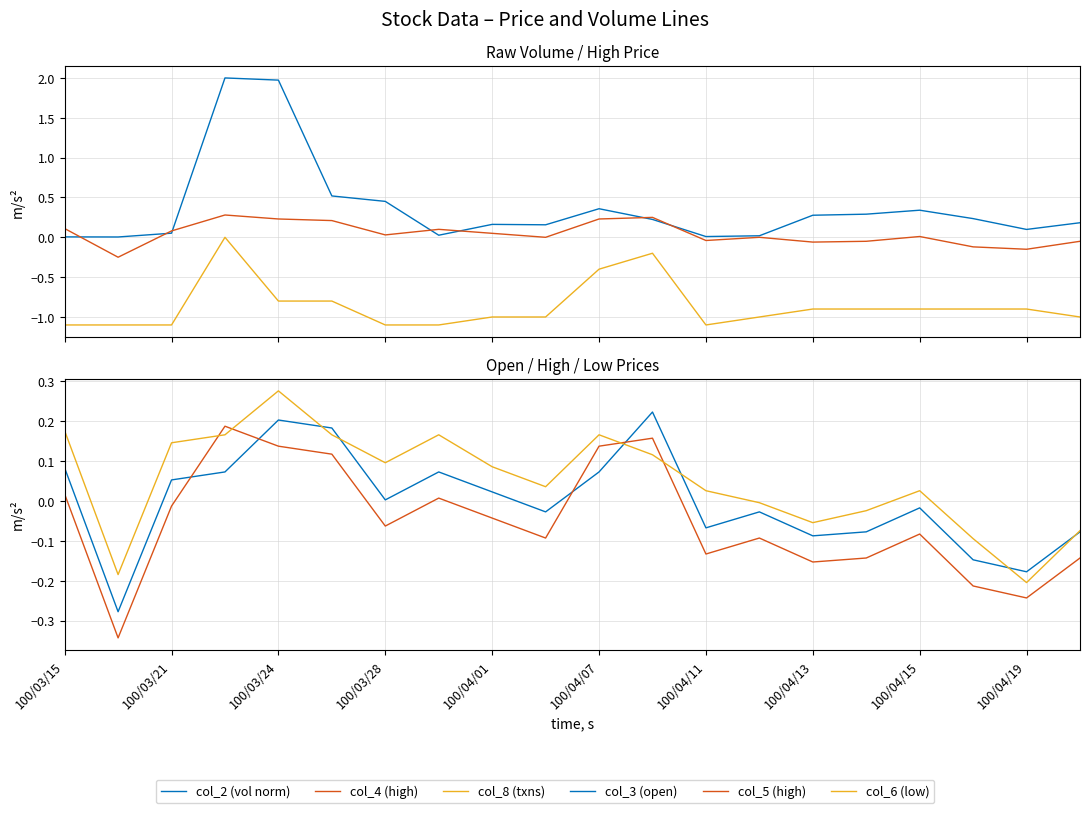

At how many categories does at least one series exceed 0?

20